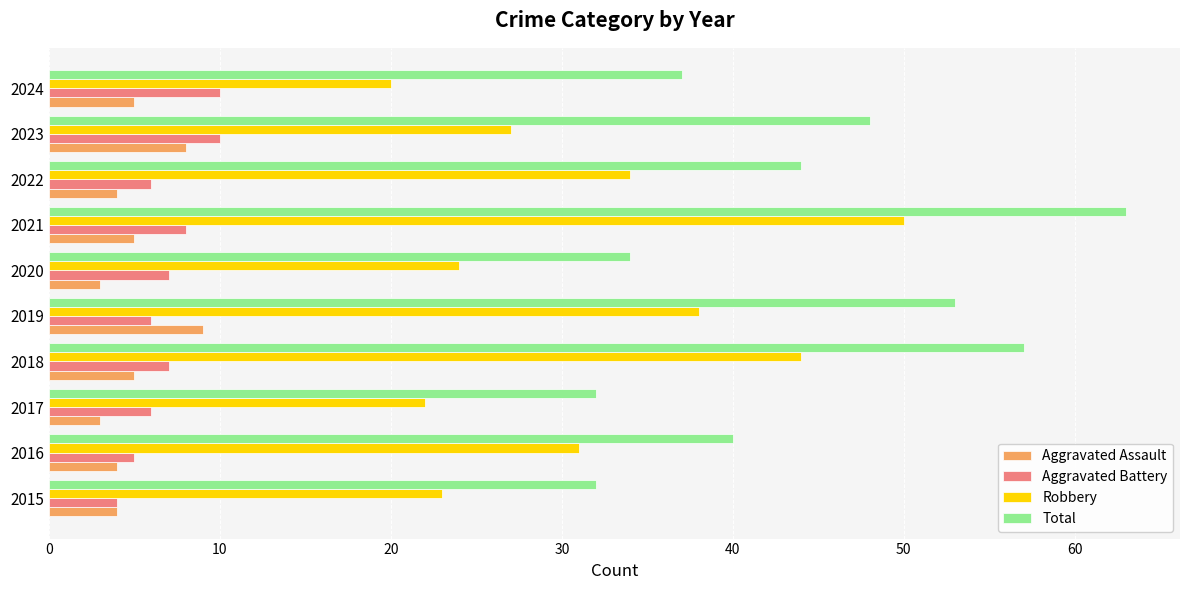

Which series has the largest total across all categories?

Total